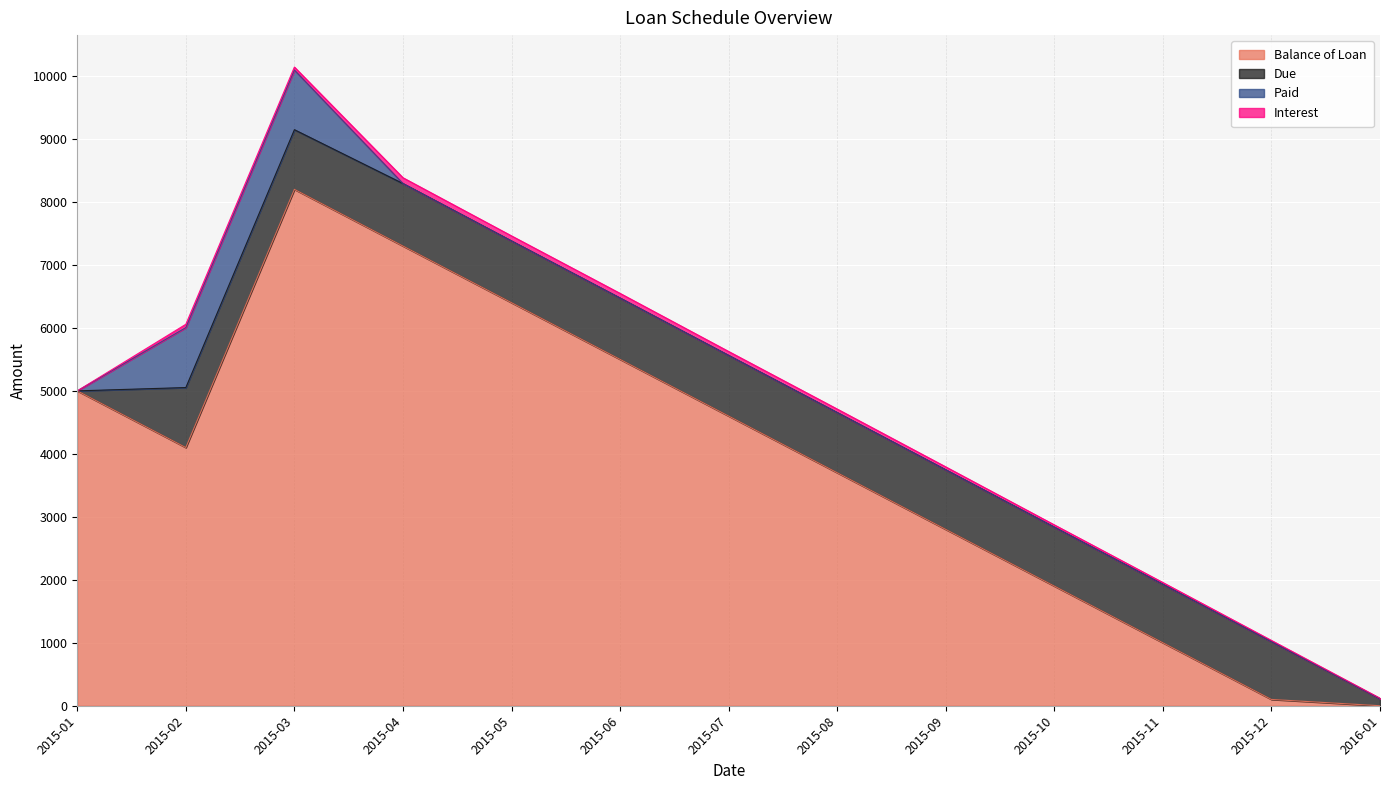

What is the maximum value for Paid?

952.6